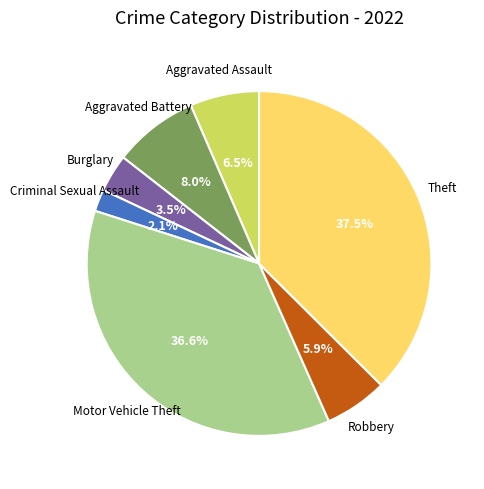

Which category has the smallest portion of the pie?

Criminal Sexual Assault